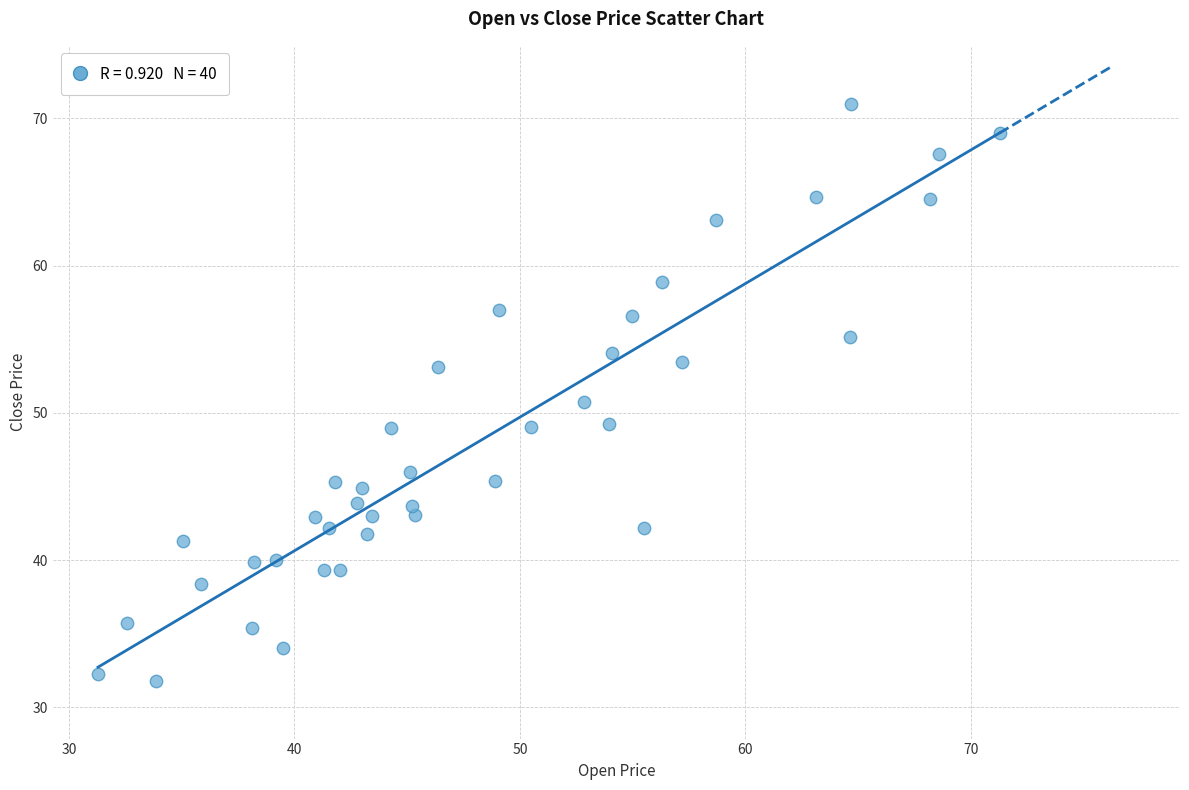

What is the range of X values (max minus min)?

40.0